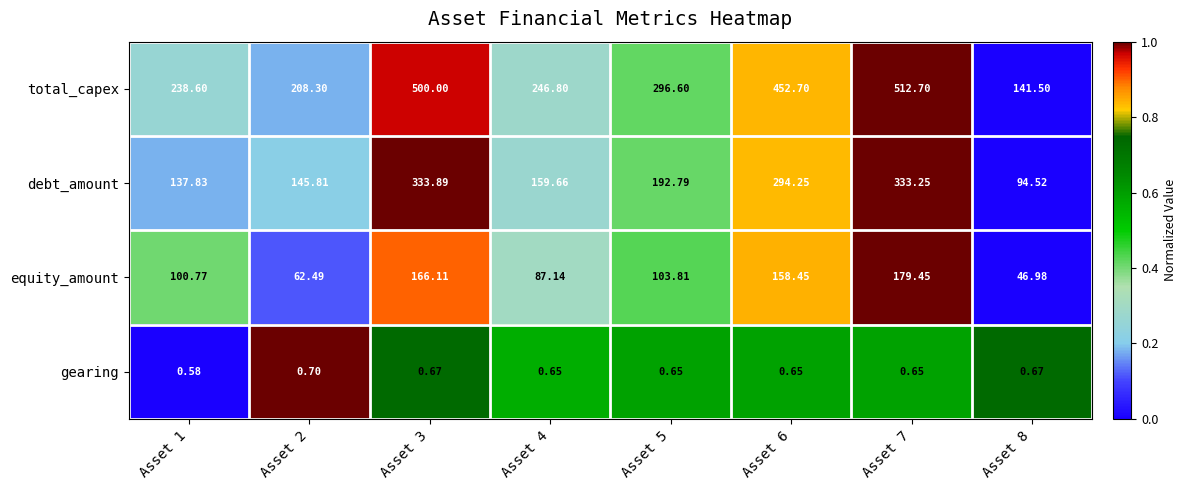

Is the value of total_capex at Asset 5 greater than the value of equity_amount at Asset 1?

Yes